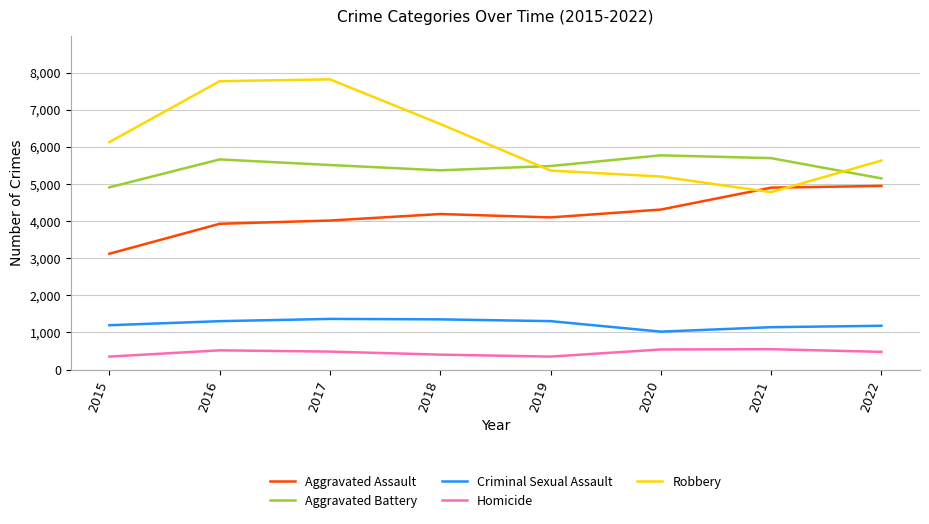

What are all the series names shown in the legend?

Aggravated Assault, Aggravated Battery, Criminal Sexual Assault, Homicide, Robbery